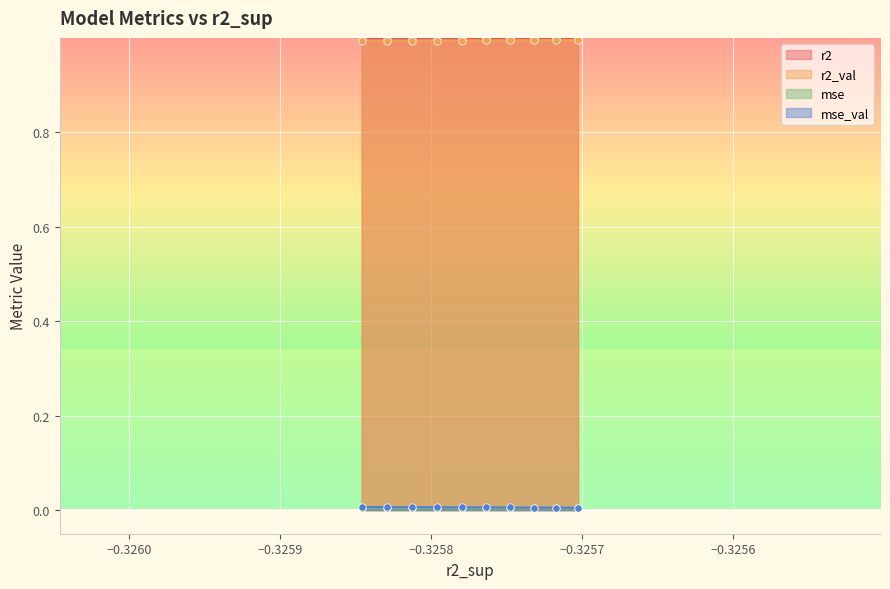

What is the total value across all series at model_2_43_3?

2.0